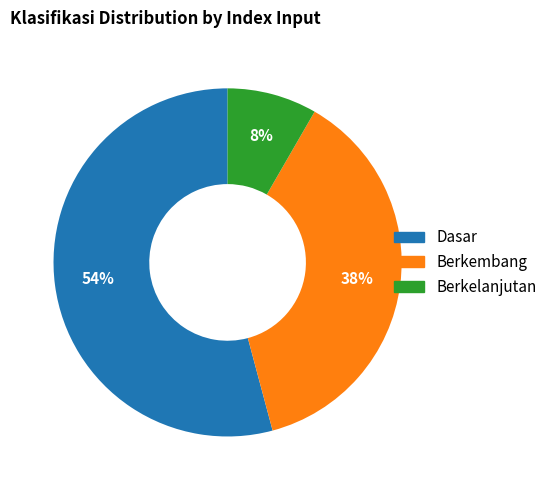

Is the sum of Dasar and Berkembang greater than half?

Yes